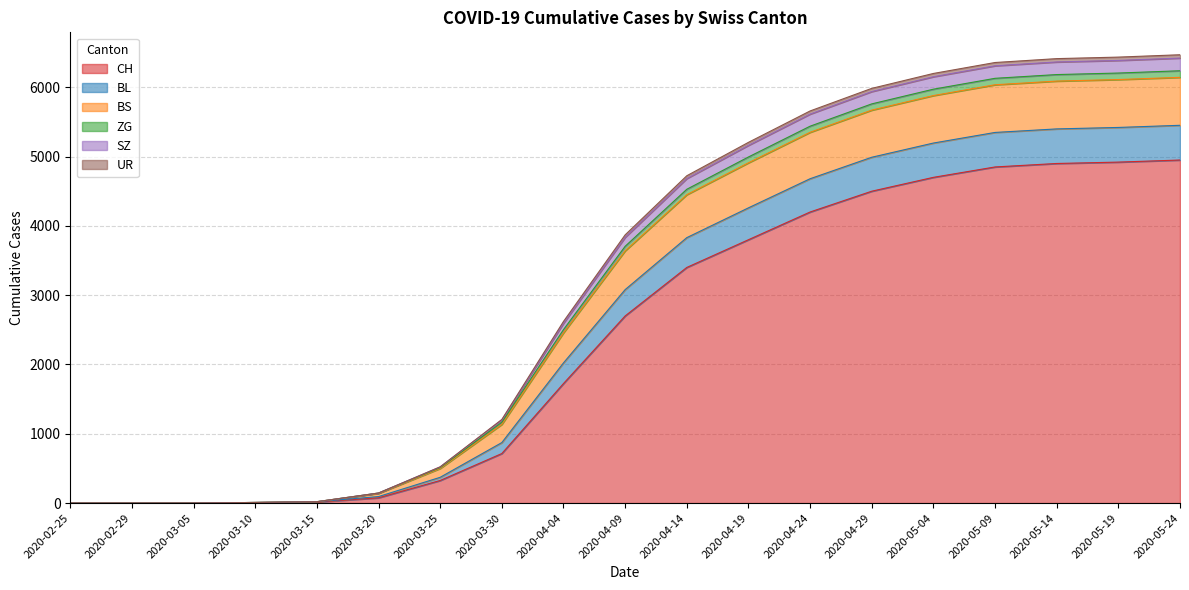

At which category is the sum across all series the highest?

2020-05-24